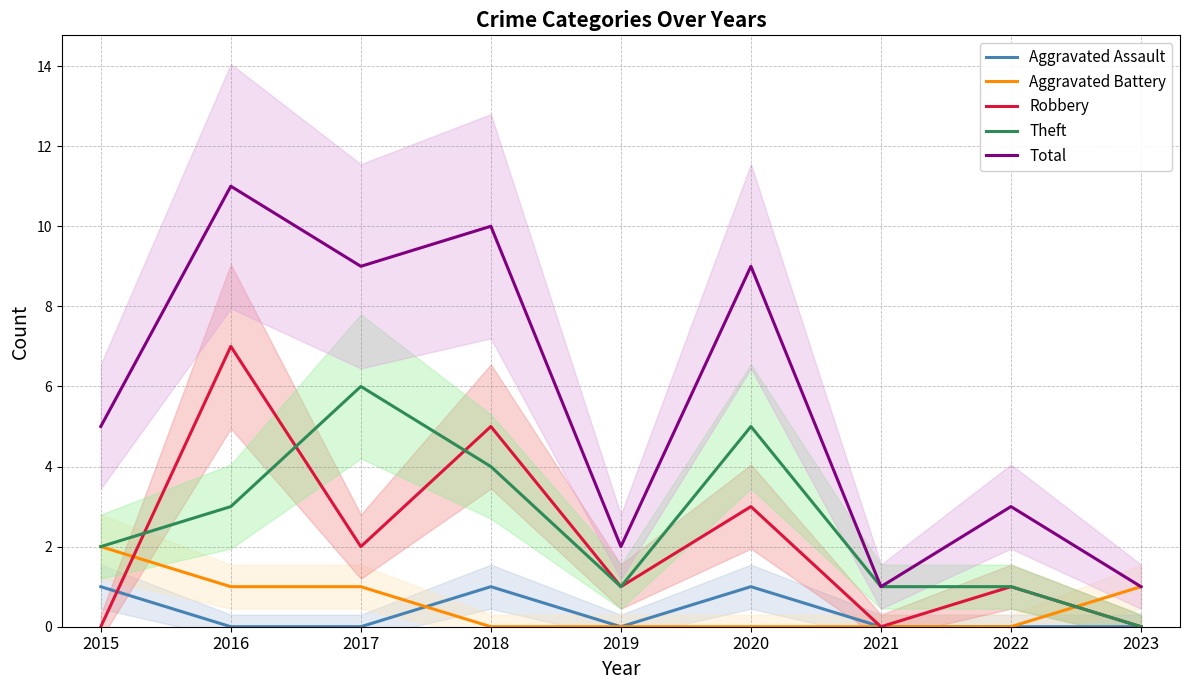

Count the number of categories in the chart.

9